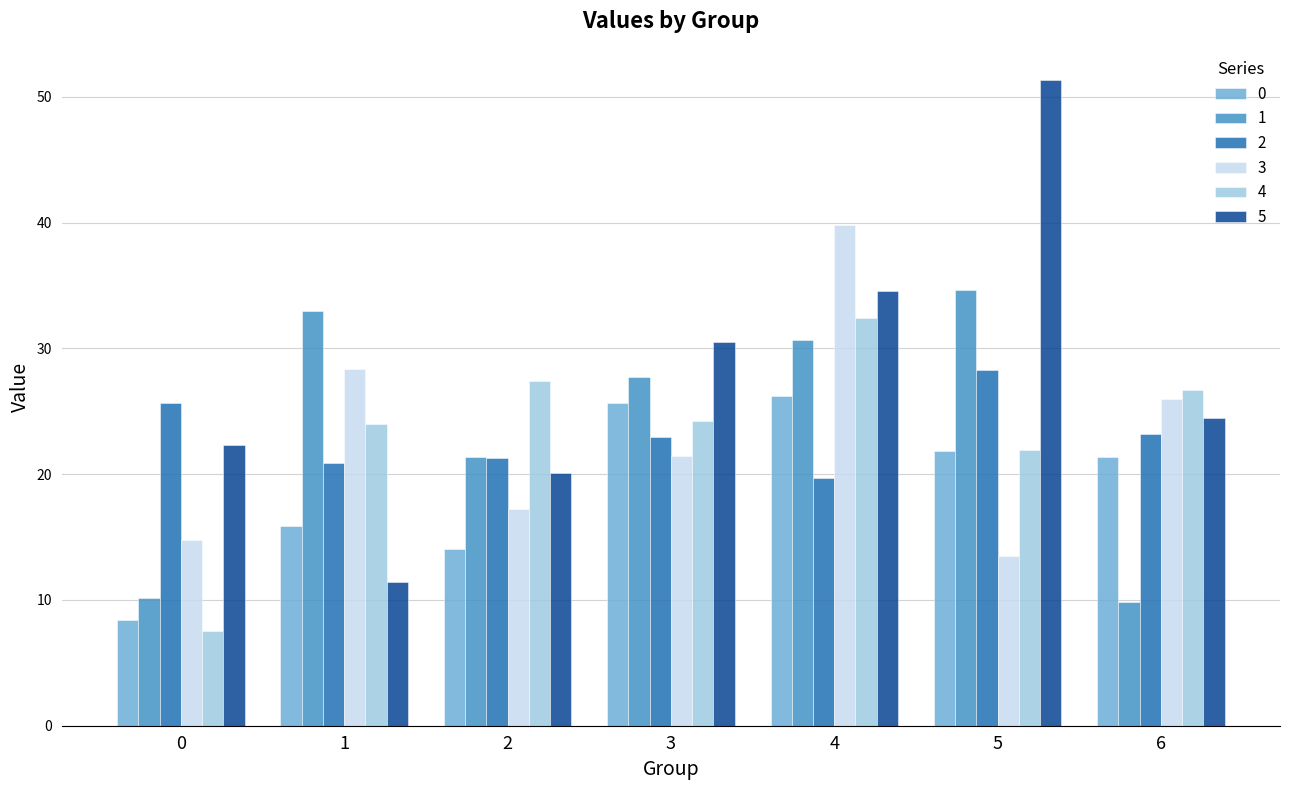

At 3, list the series in order from largest to smallest.

5, 1, 0, 4, 2, 3